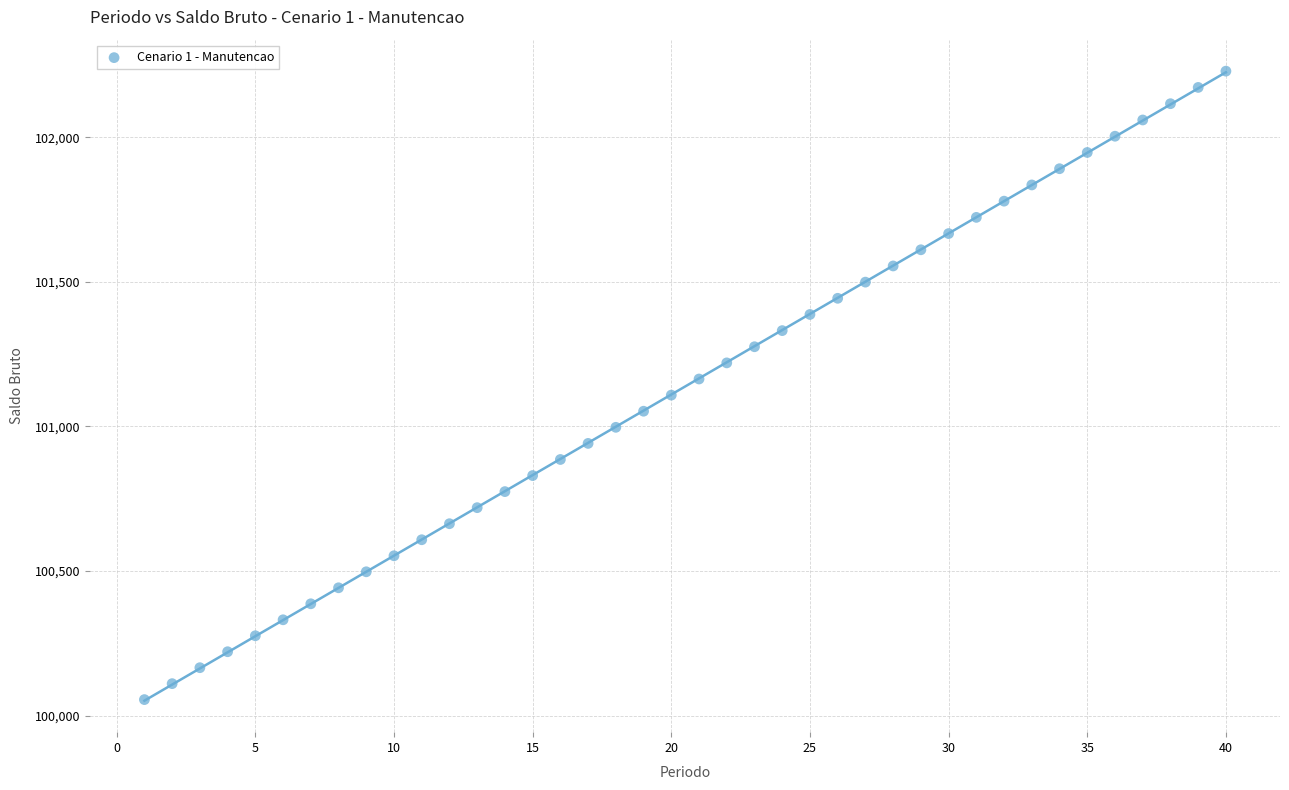

What is the range of Y values (max minus min)?

2174.0